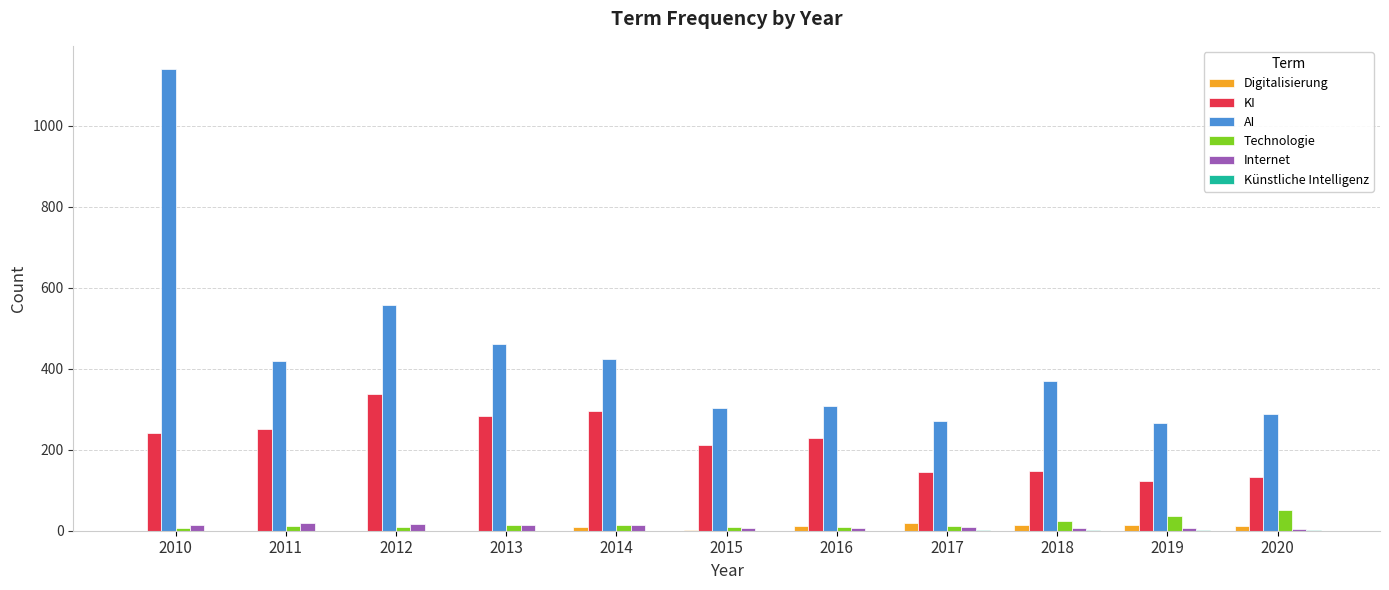

Which series changed the most between 2012 and 2015?

AI